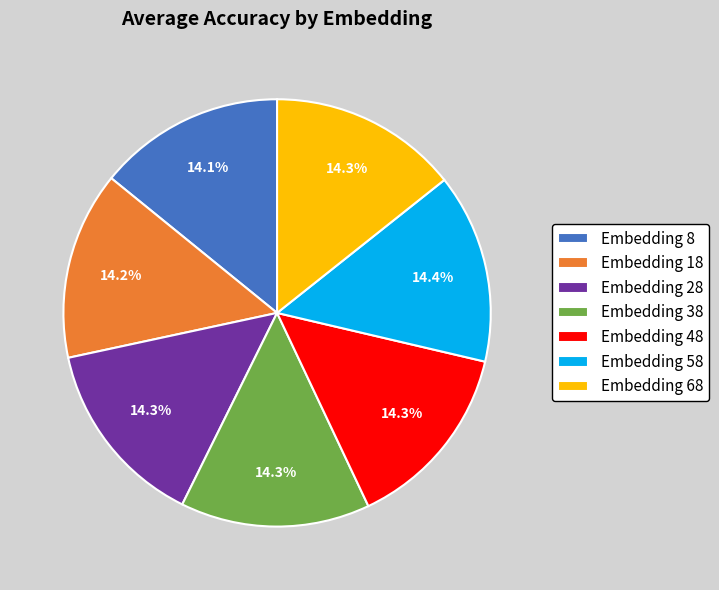

Is there any slice that represents more than half of the pie?

No